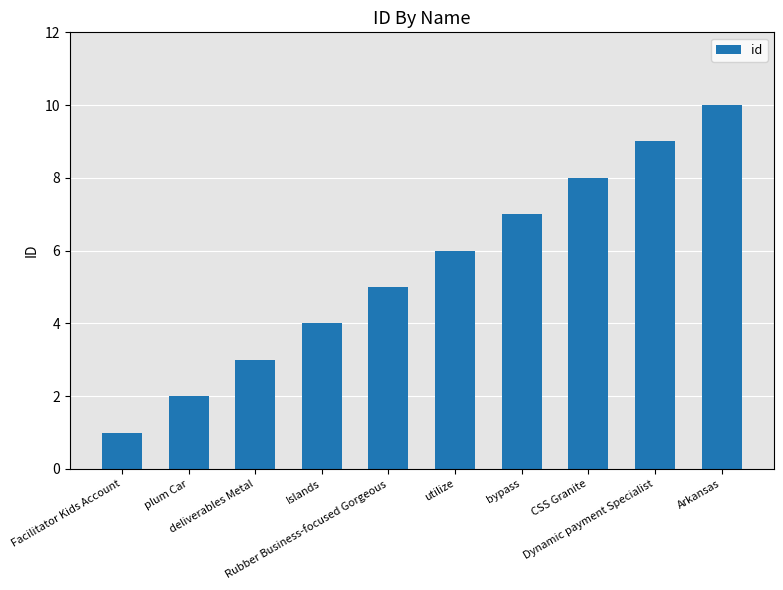

What value does the data have at deliverables Metal?

3